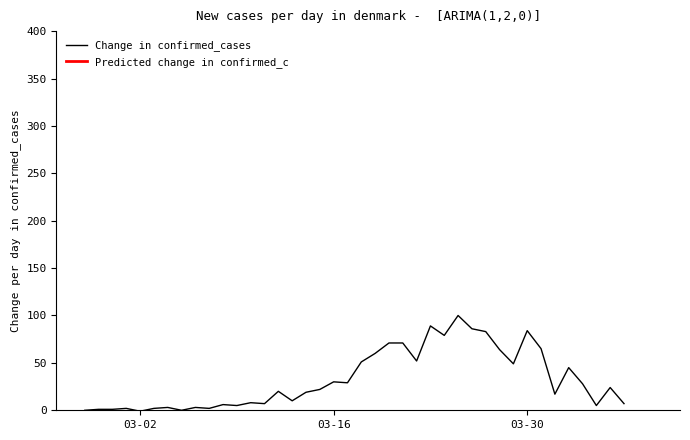

Which has a higher value, 2020-03-20 or 2020-03-10?

2020-03-20